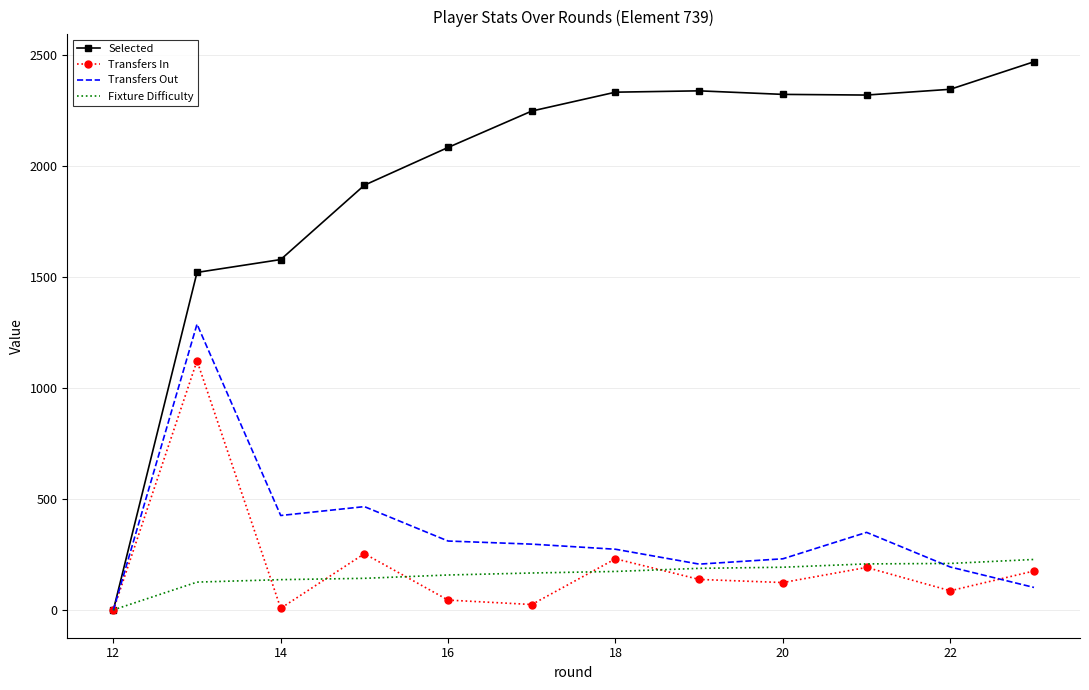

At how many categories does at least one series exceed 1644?

9